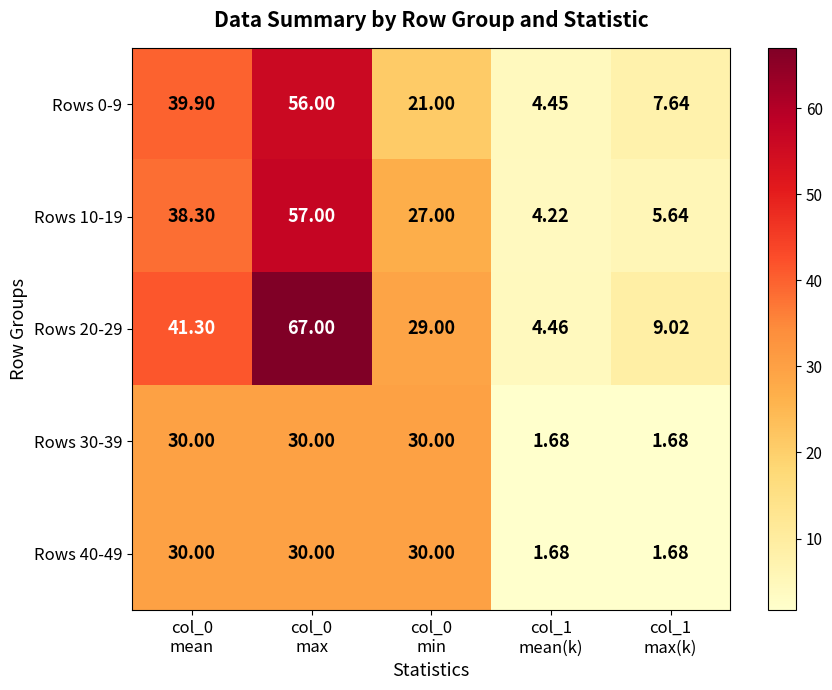

At which category is the sum across all series the highest?

col_0
max